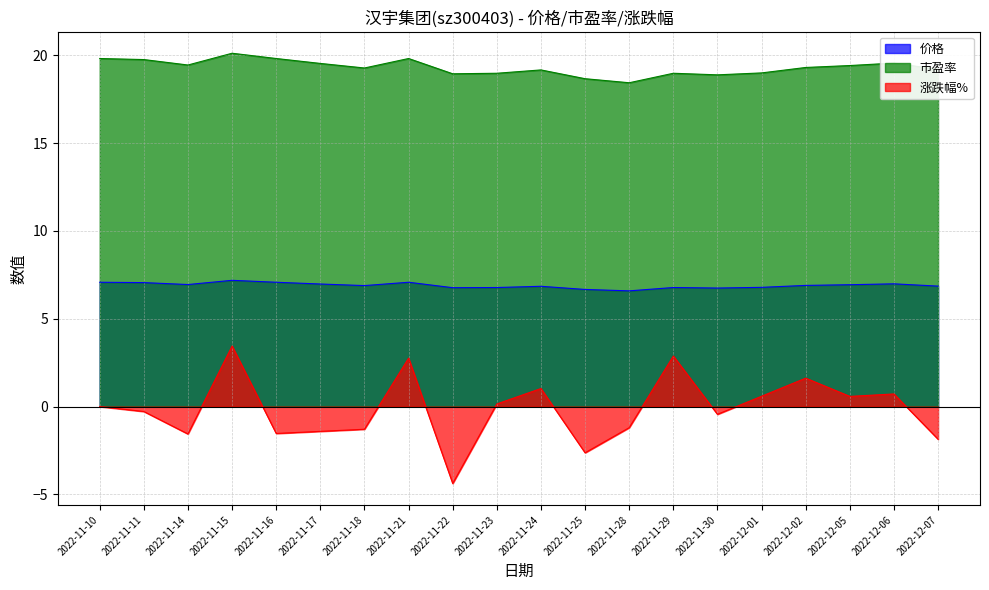

What is the difference between the highest and lowest values at 2022-12-02?

17.7